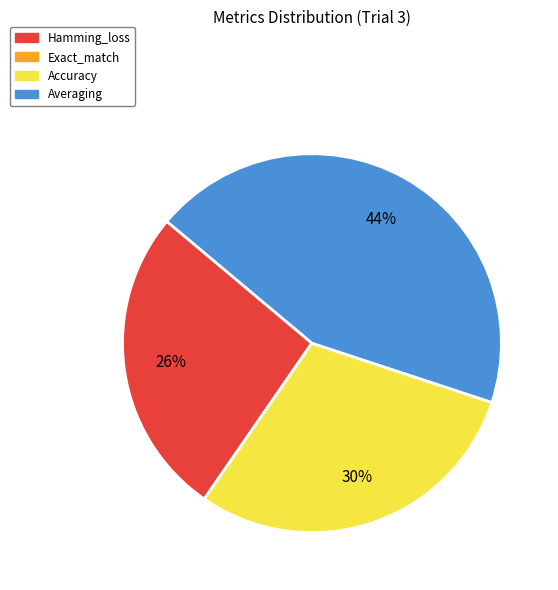

What is the ratio of the value at Averaging to the value at Accuracy?

1.5